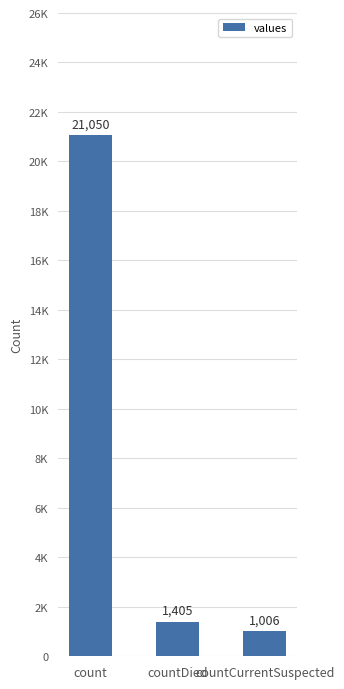

What is the difference between the maximum and minimum values?

20044